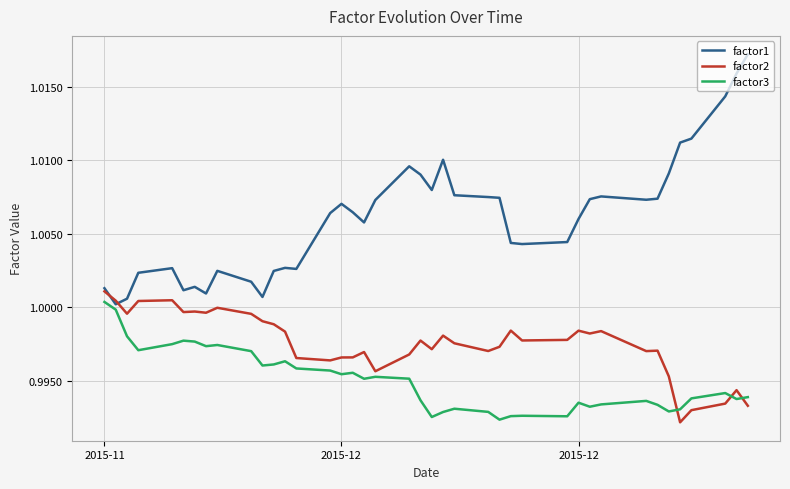

In factor1, how many points are lower than both neighbors (excluding endpoints)?

9